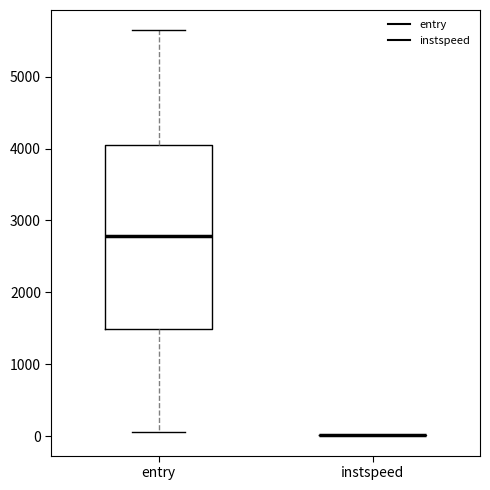

Reading left to right, transcribe this box plot: for each box, give where its median line is, the range the box spans, and where its two whiskers end, as read against the y-axis. The values are not printed on the chart, so give them approximately, as read against the axis.

entry: median 2800, box 1500 to 4000, whiskers 0 to 5600
instspeed: box collapsed to a line at 0, whiskers 0 to 0